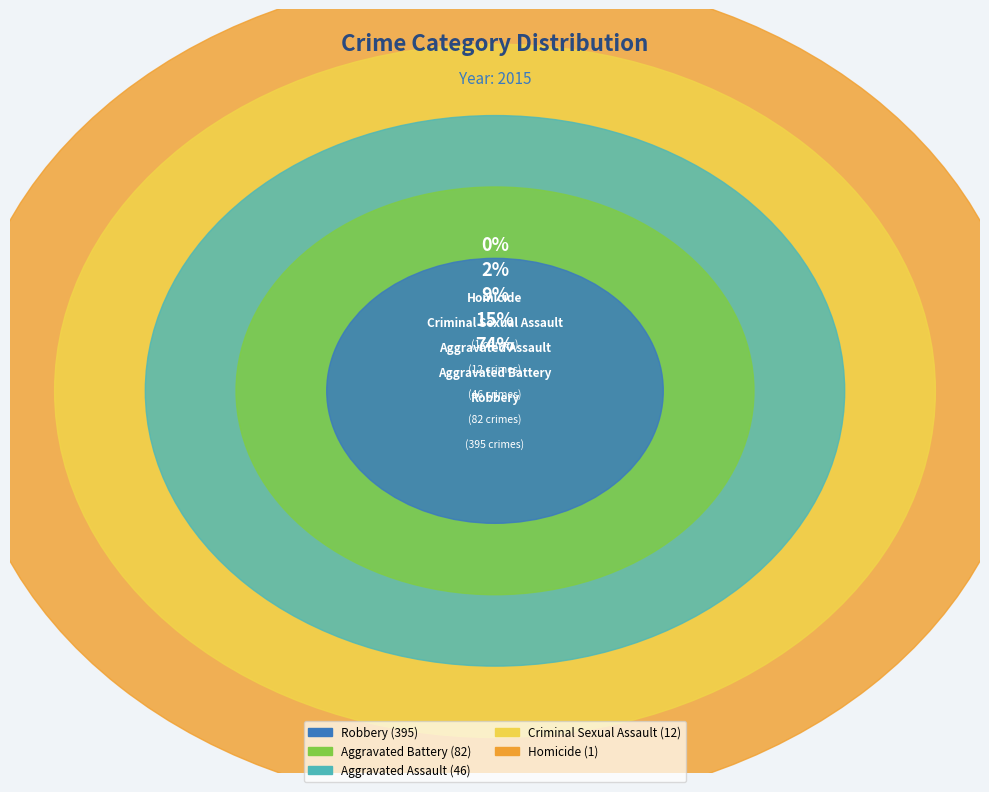

The Criminal Sexual Assault slice represents 2% of the pie. True or false?

True